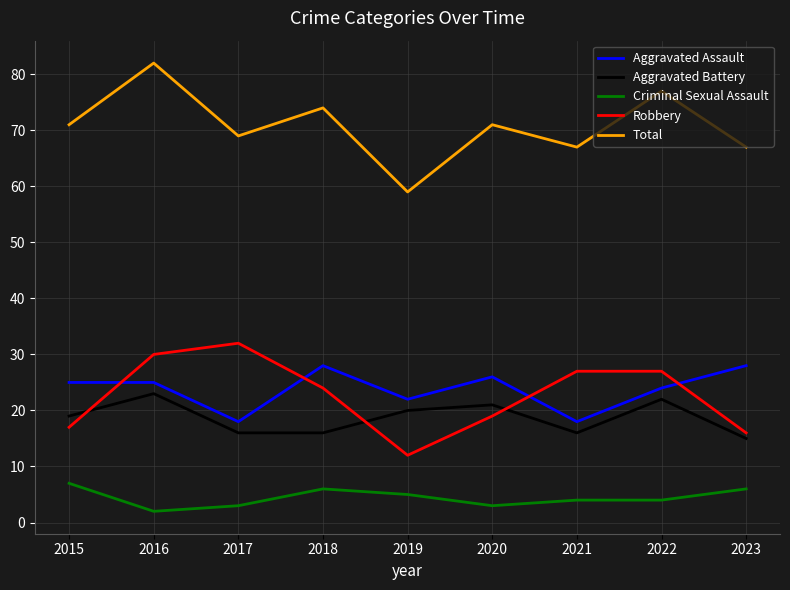

What are all the series names shown in the legend?

Aggravated Assault, Aggravated Battery, Criminal Sexual Assault, Robbery, Total